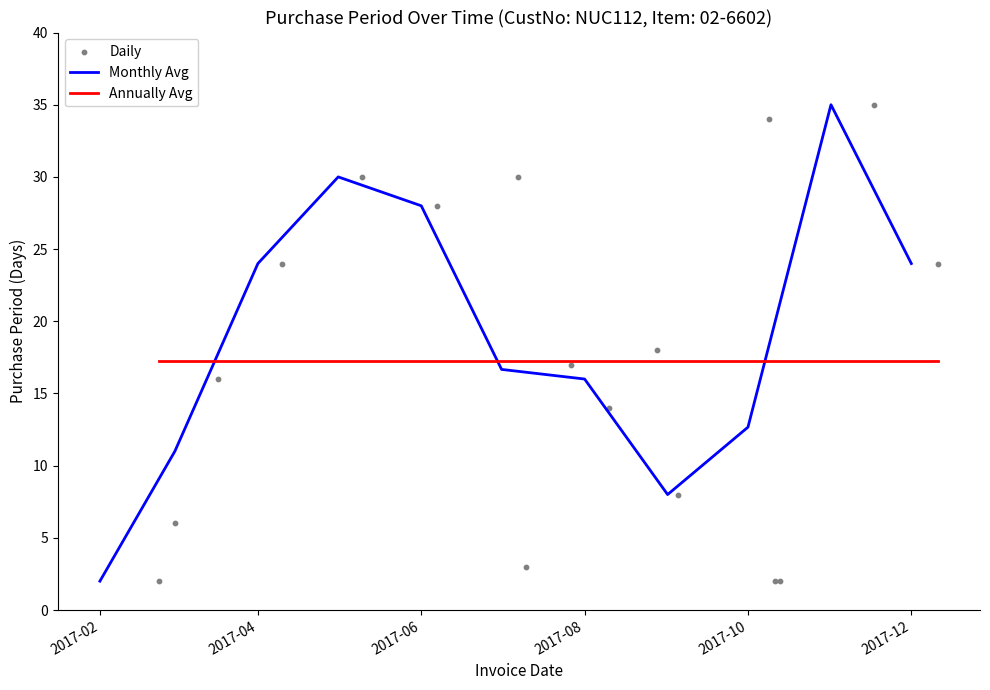

What is the change in value from 2017-04-10 to 2017-07-27?

-7